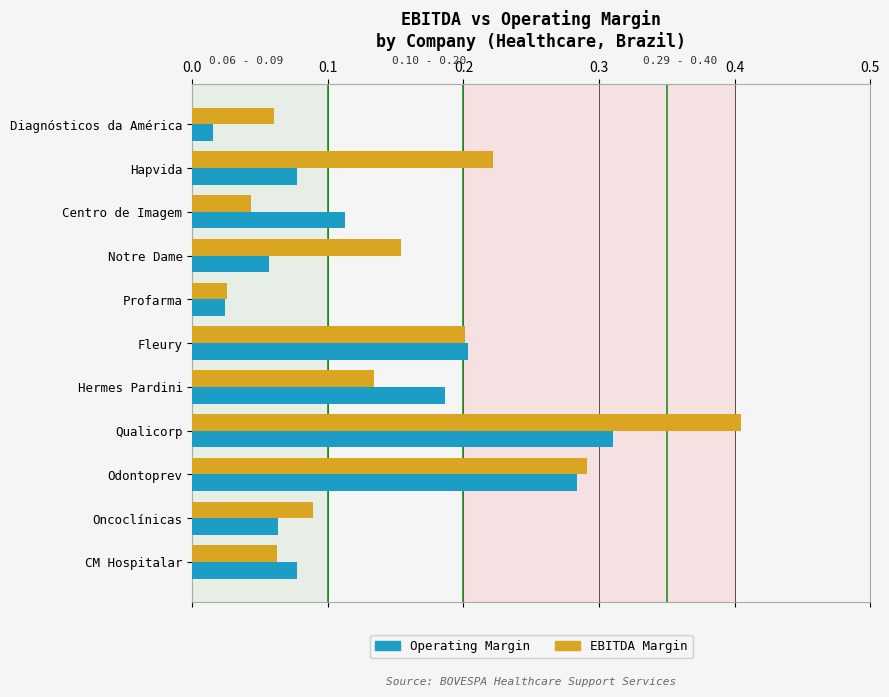

Which label corresponds to the smallest value in the chart?

Diagnósticos da América